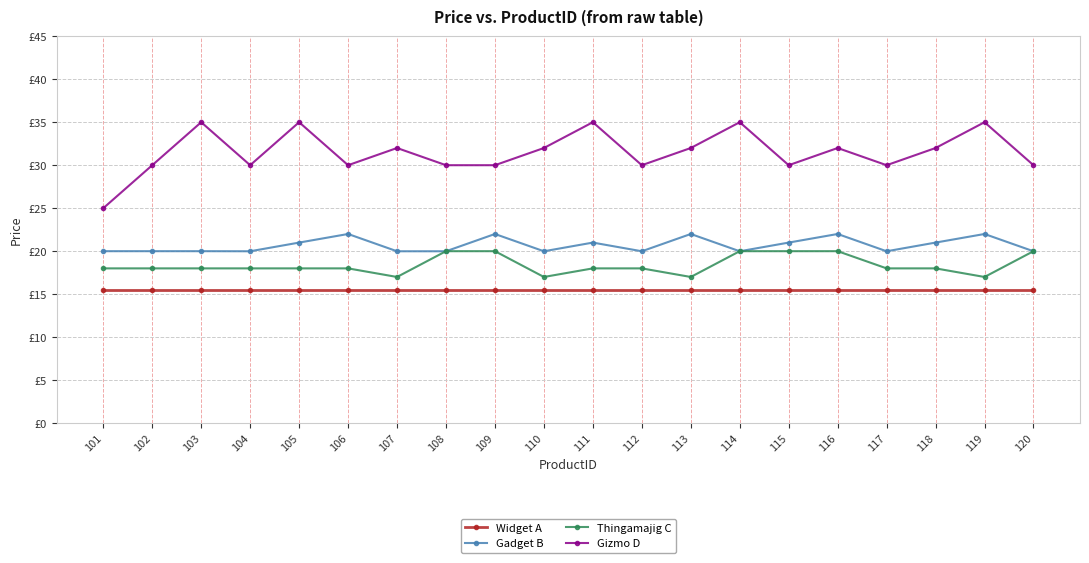

What are all the series names shown in the legend?

Widget A, Gadget B, Thingamajig C, Gizmo D